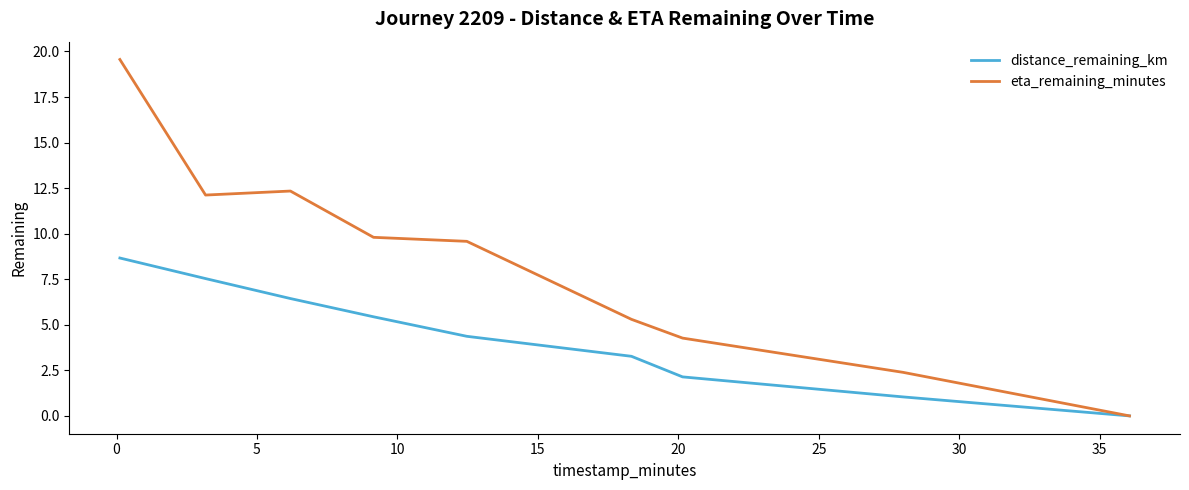

Rank the series by their average value, from highest to lowest.

eta_remaining_minutes, distance_remaining_km